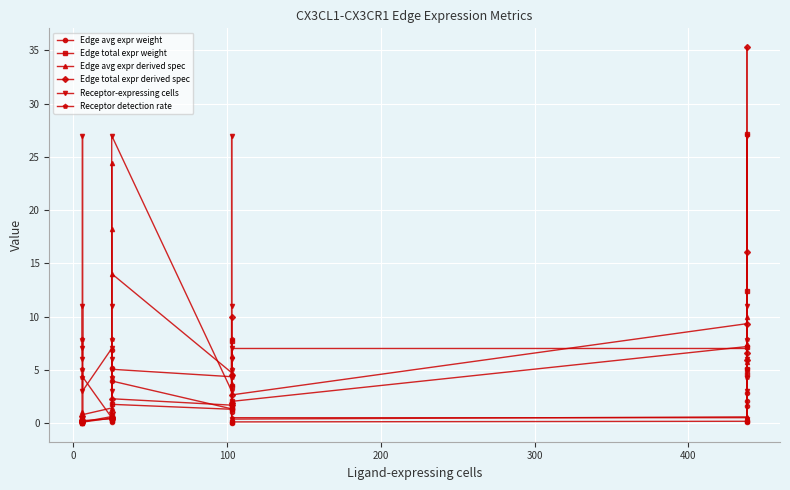

Which has a higher value, 15 or 9?

9